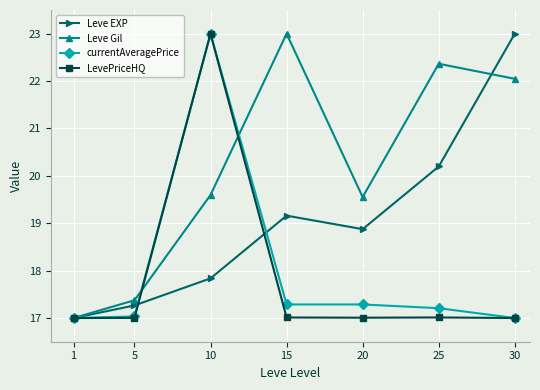

Where is the first local maximum for currentAveragePrice?

10